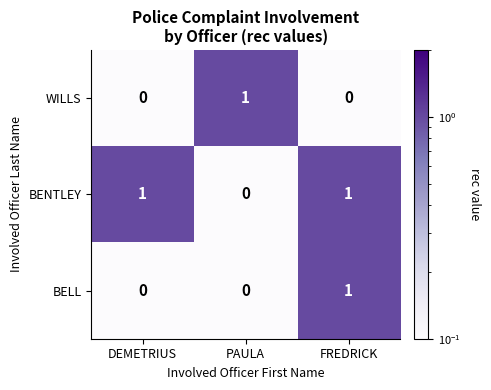

Count the BENTLEY values in the range 0 to 1.

3